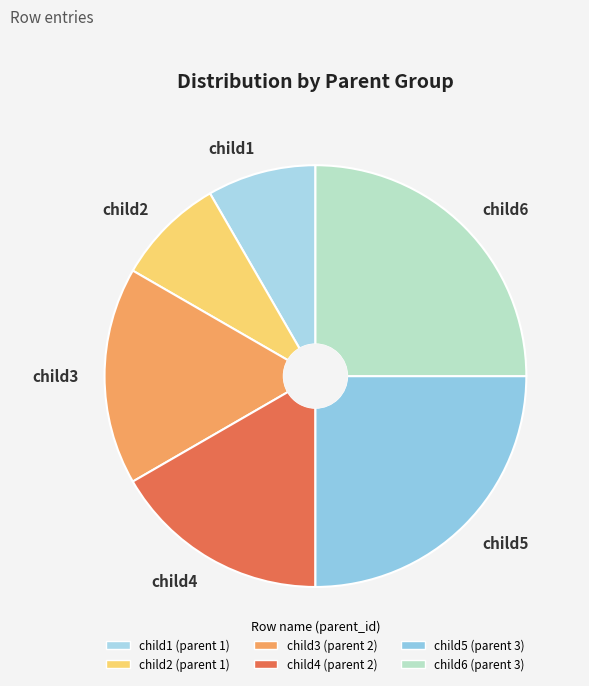

Count the number of slices in the pie.

6